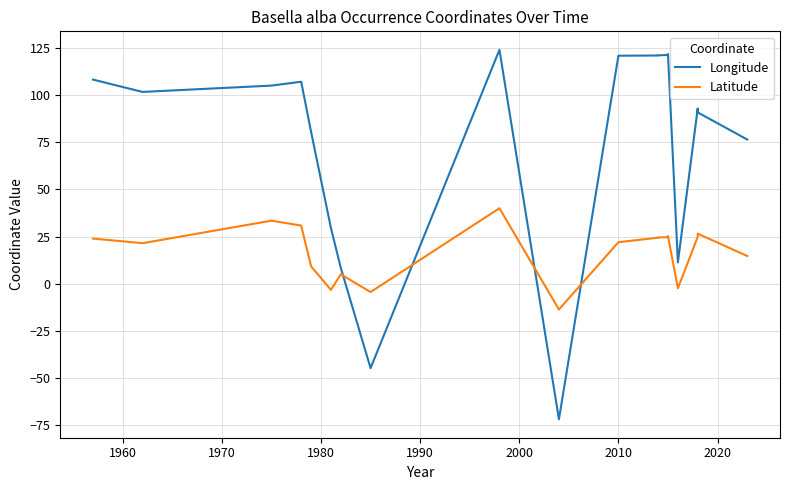

How many data points in Longitude are above 104?

10